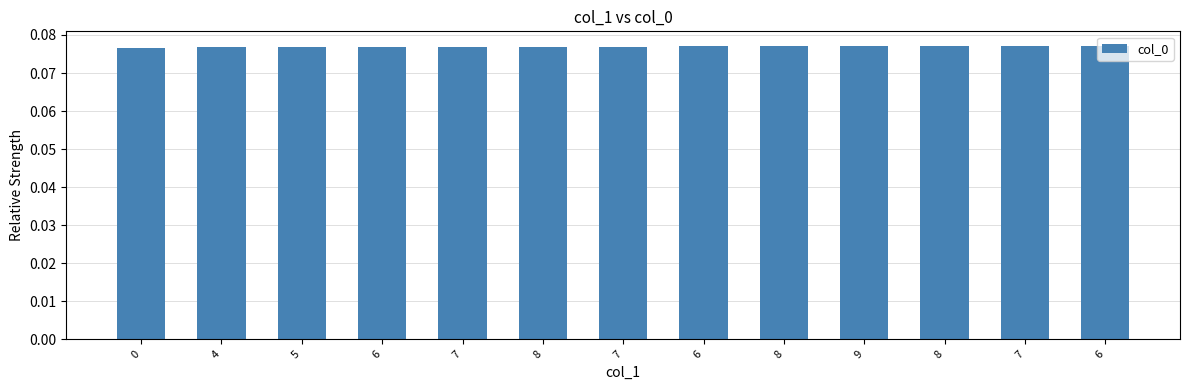

List the labels in order of value, smallest first.

0, 4, 5, 6, 7, 8, 7, 6, 8, 9, 8, 7, 6